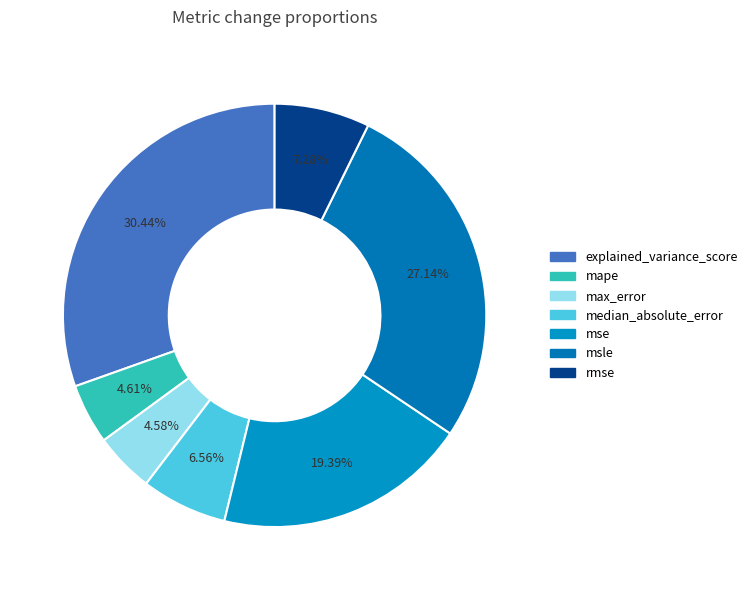

Count the number of slices in the pie.

7